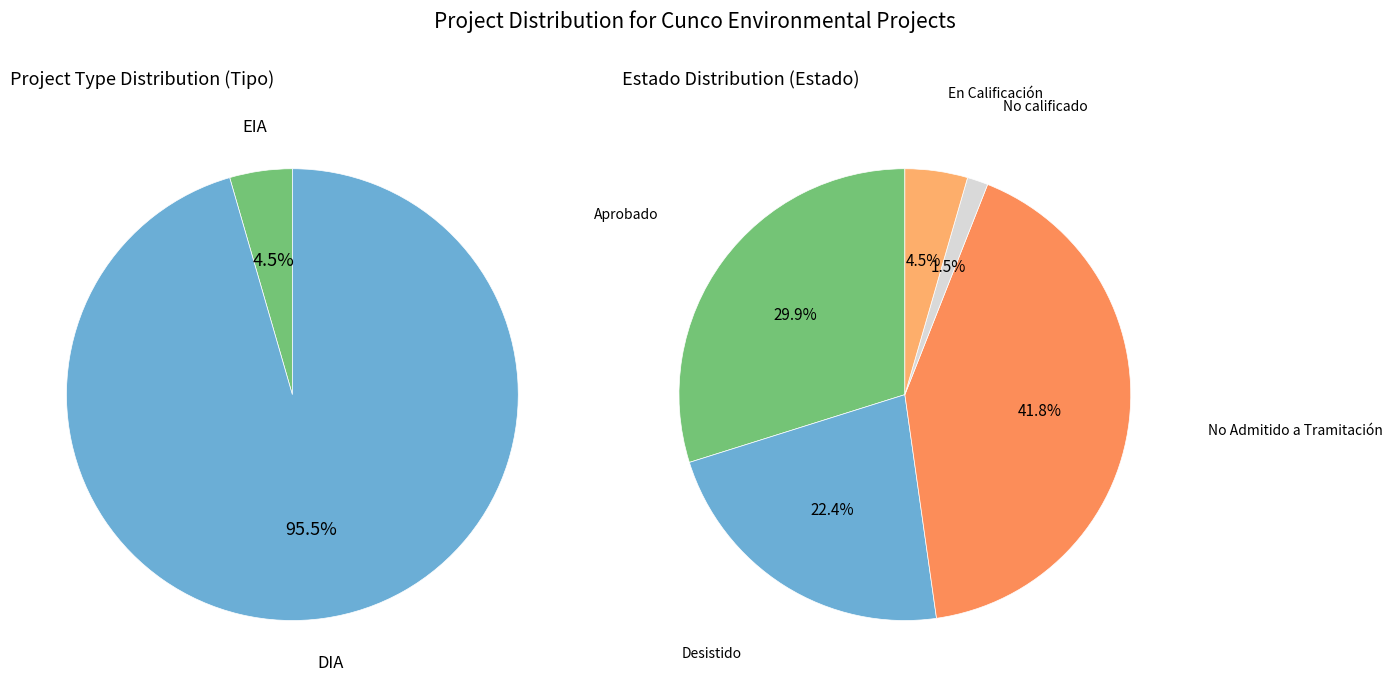

Which slice represents more than half of the pie?

DIA